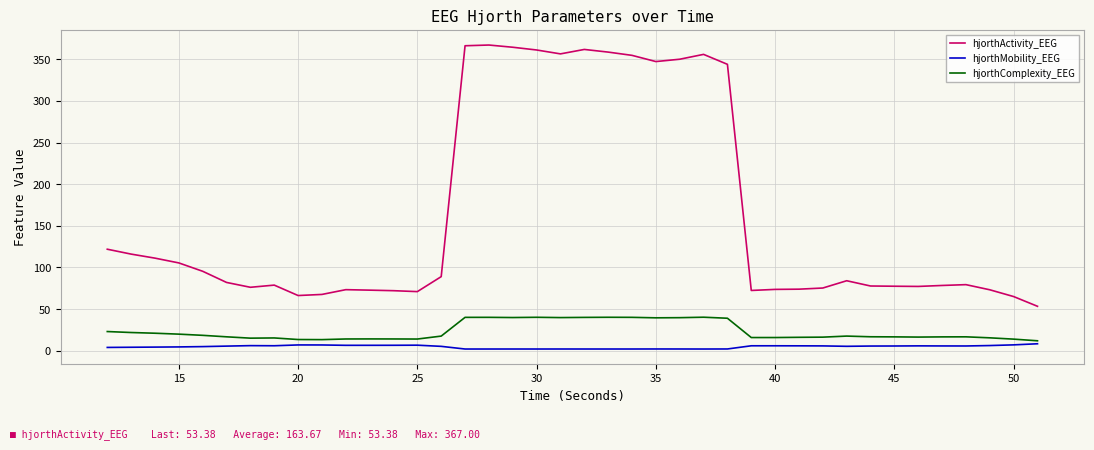

What is the lowest value of the hjorthMobility_EEG series?

2.1